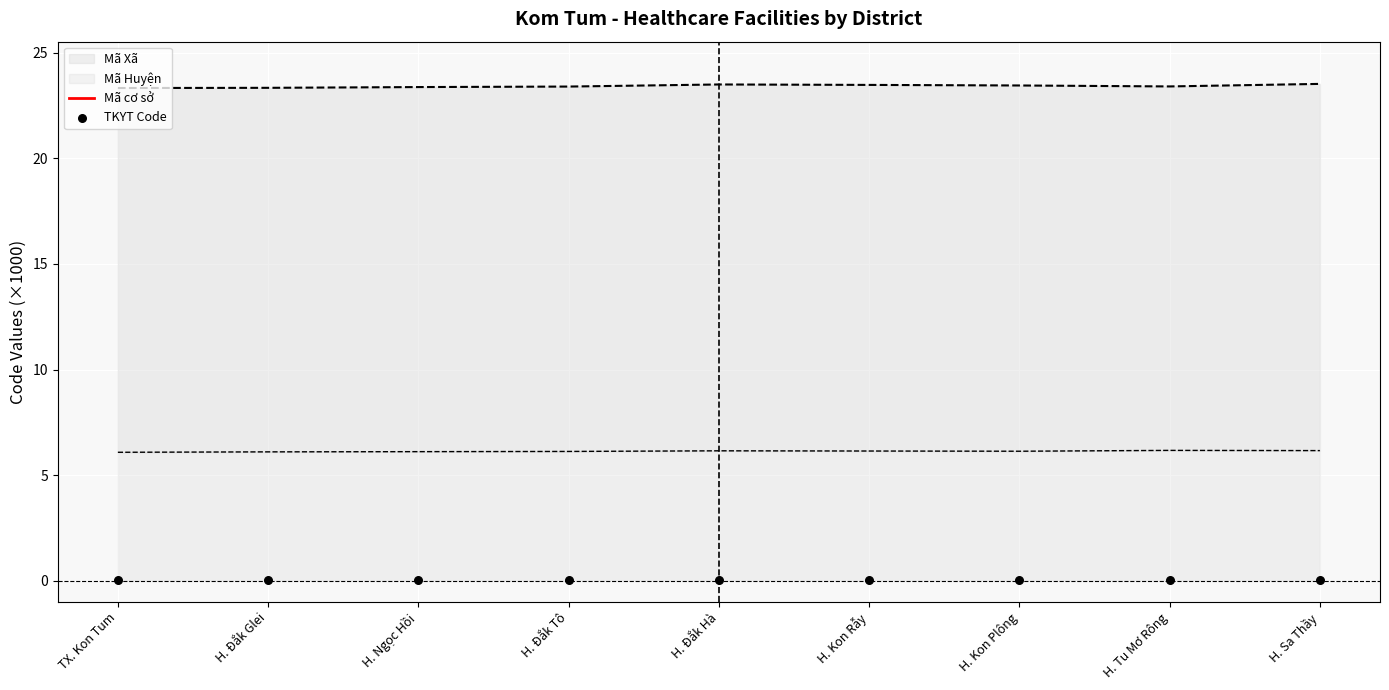

At which category is the sum across all series the highest?

H. Tu Mơ Rông